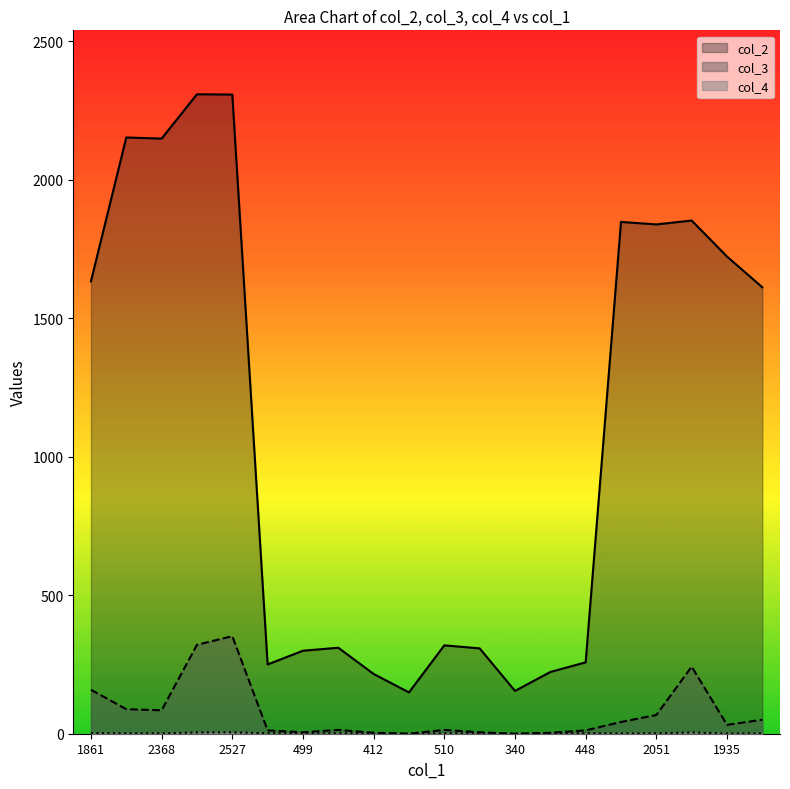

True or false: col_3 has a value of 5.3 at 499.

True